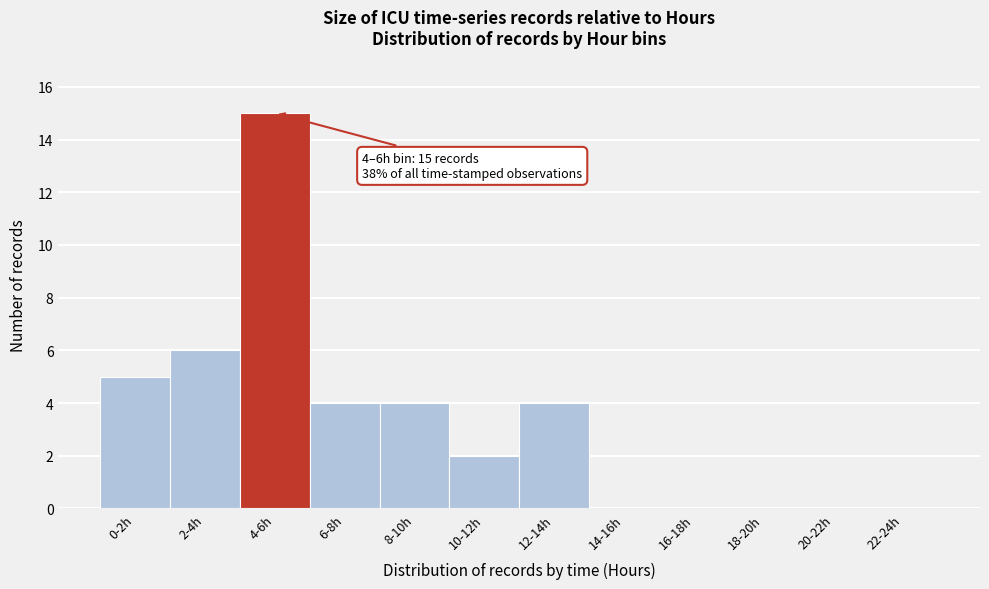

Reading left to right, extract all data points from this chart.

0-2h=5	2-4h=6	4-6h=15	6-8h=4	8-10h=4	10-12h=2	12-14h=4	14-16h=0	16-18h=0	18-20h=0	20-22h=0	22-24h=0